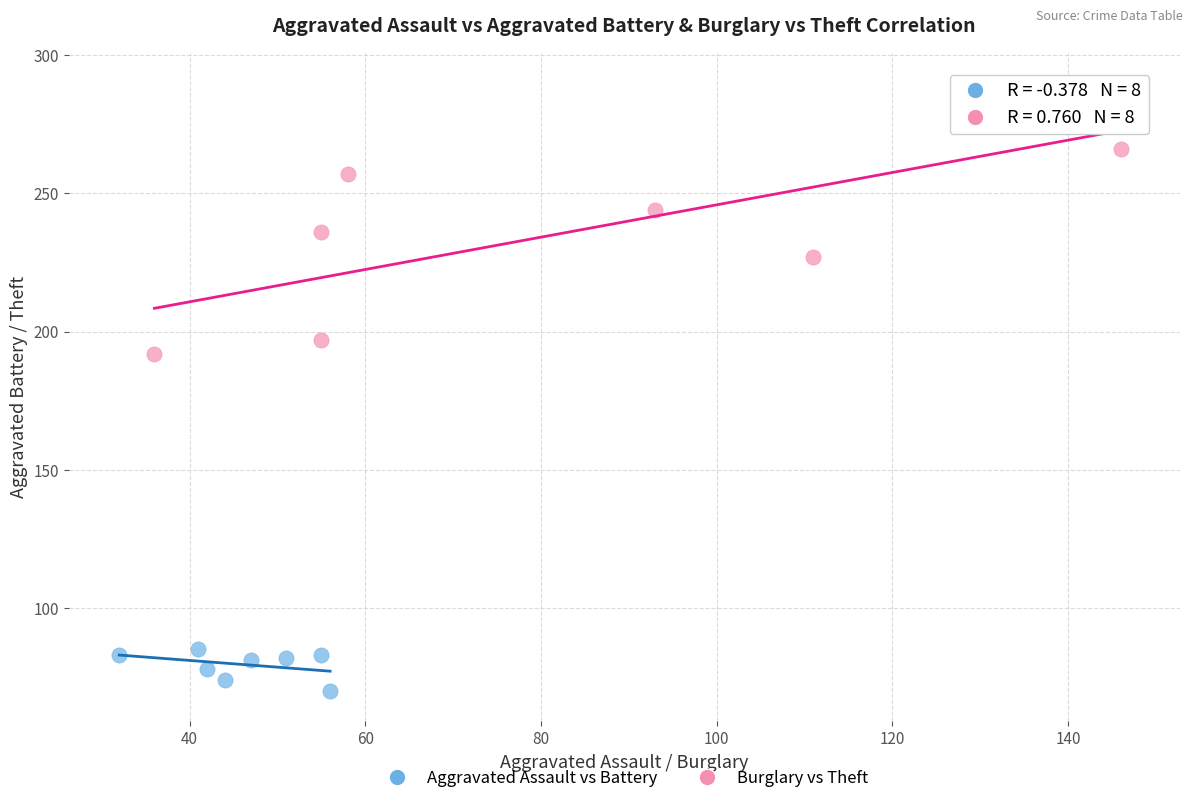

Which series reaches the minimum Y coordinate?

Aggravated Assault vs Battery